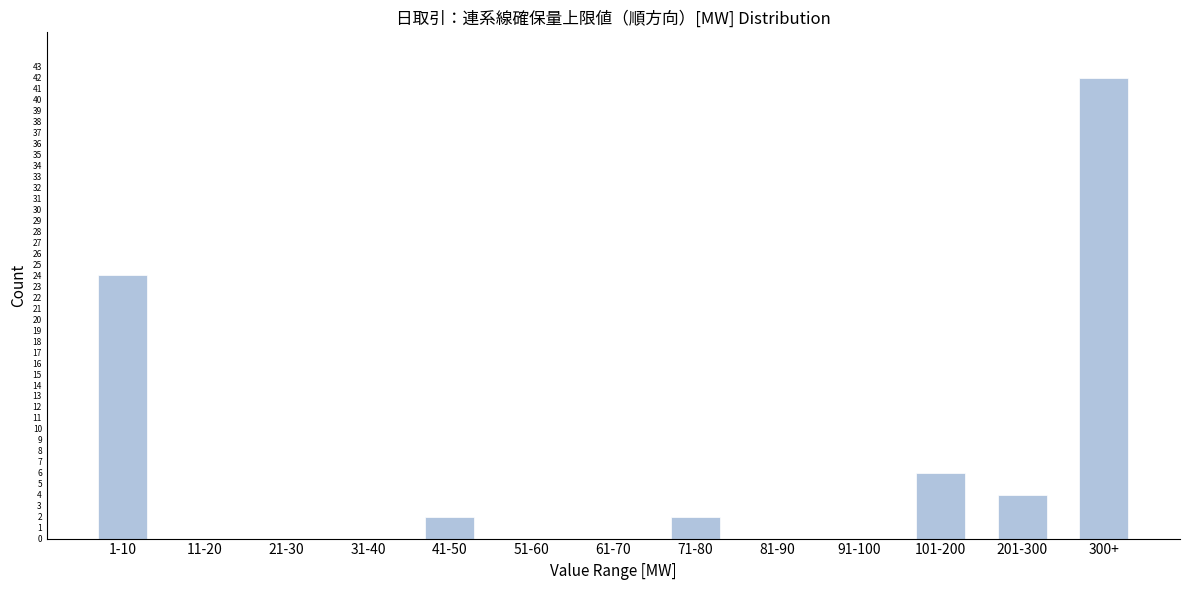

Reading right to left, transcribe all the data shown in this chart.

300+=42	201-300=4	101-200=6	91-100=0	81-90=0	71-80=2	61-70=0	51-60=0	41-50=2	31-40=0	21-30=0	11-20=0	1-10=24